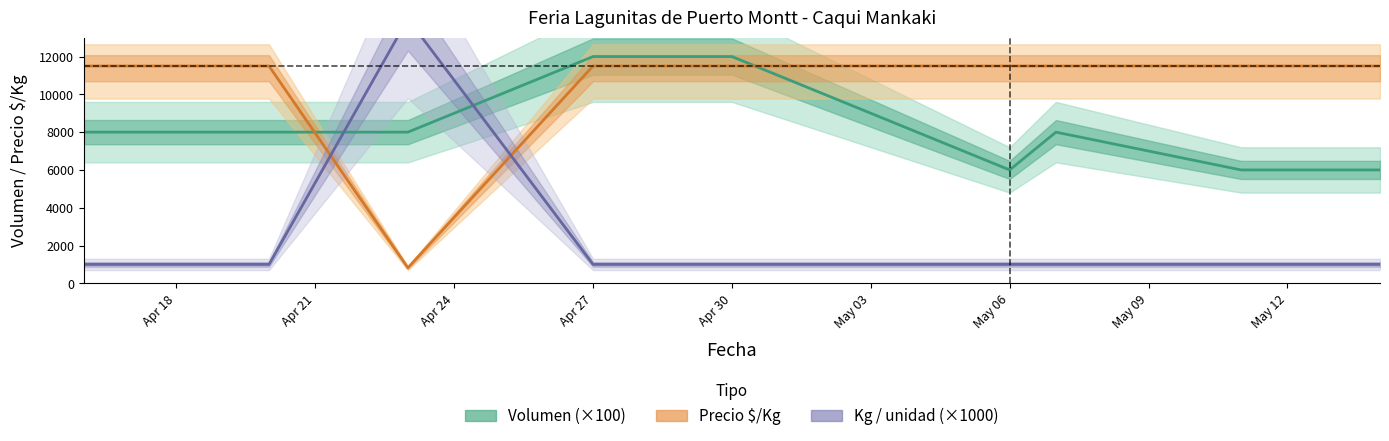

Which series has the widest spread of values?

Kg / unidad (×1000)